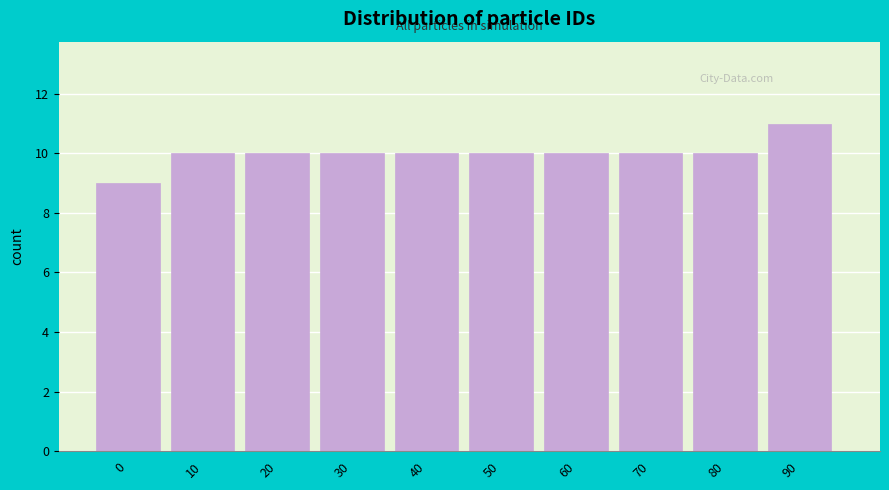

Reading left to right, what are all the values shown in this chart?

0=9	10=10	20=10	30=10	40=10	50=10	60=10	70=10	80=10	90=11